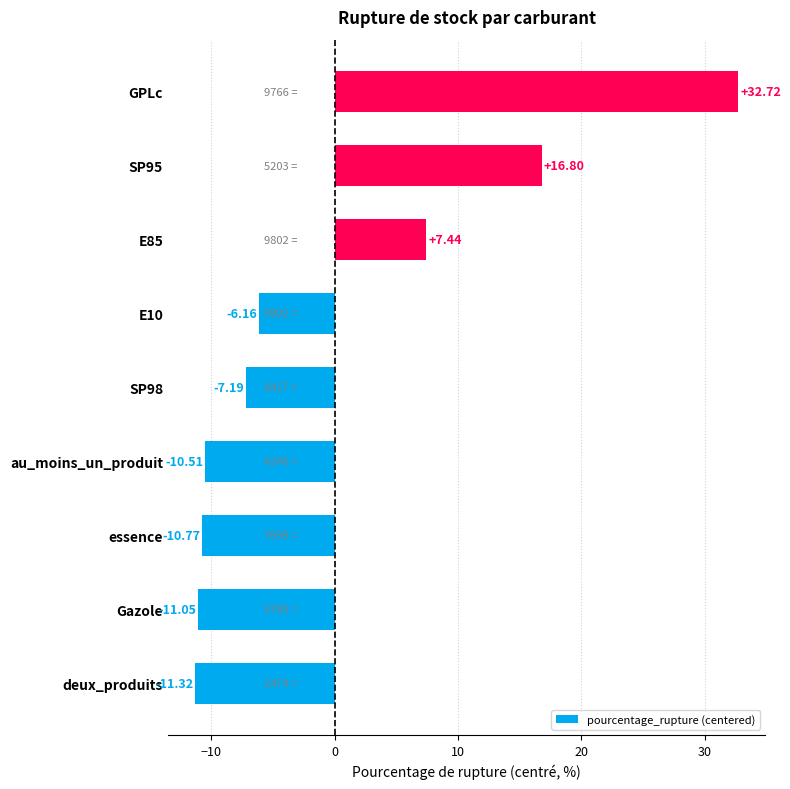

At which category does the chart reach its minimum across all series?

deux_produits